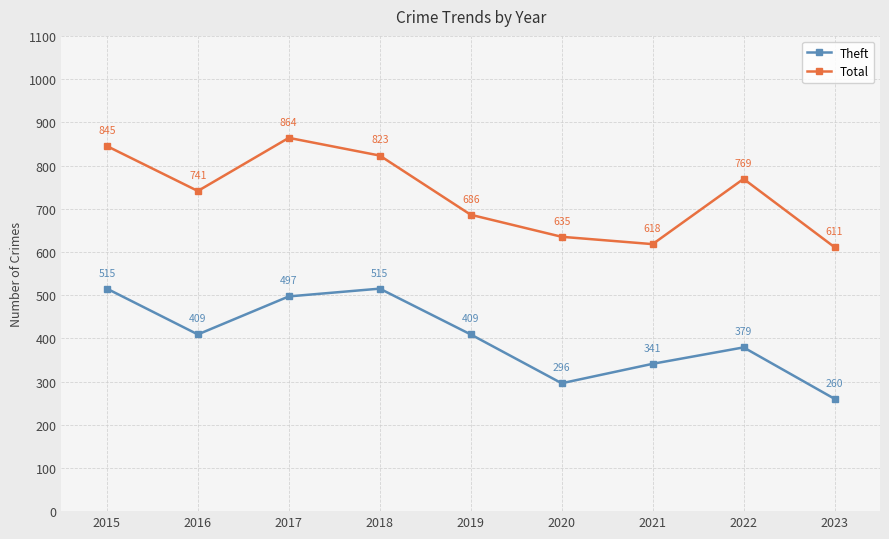

The value of Theft at 2023 is 260. True or false?

True